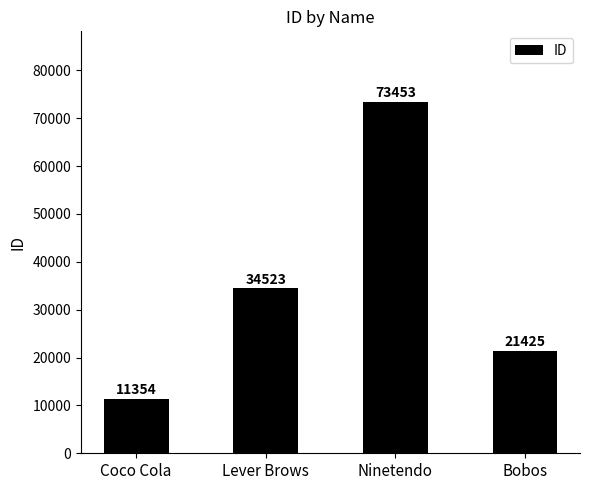

Which label corresponds to the smallest value in the chart?

Coco Cola